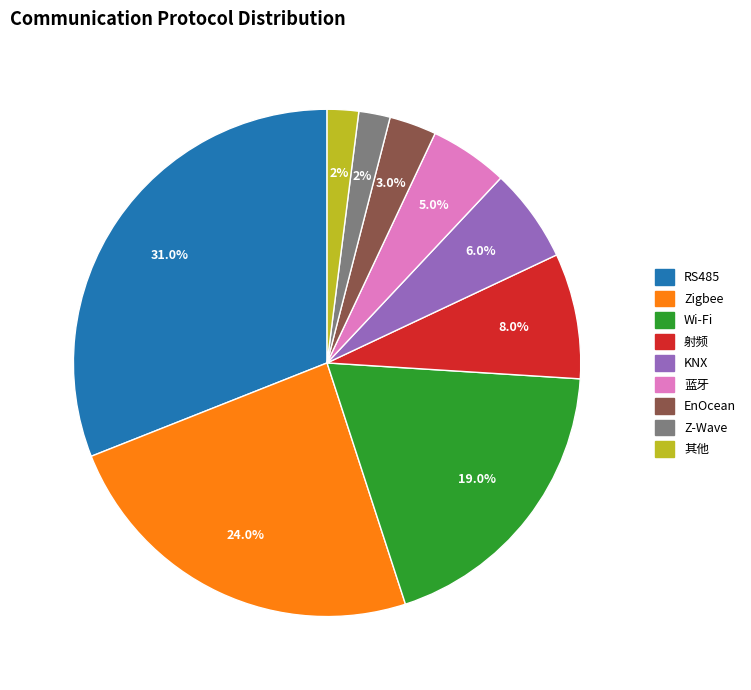

To the nearest percent, what is the combined percentage of 其他 and RS485?

33%